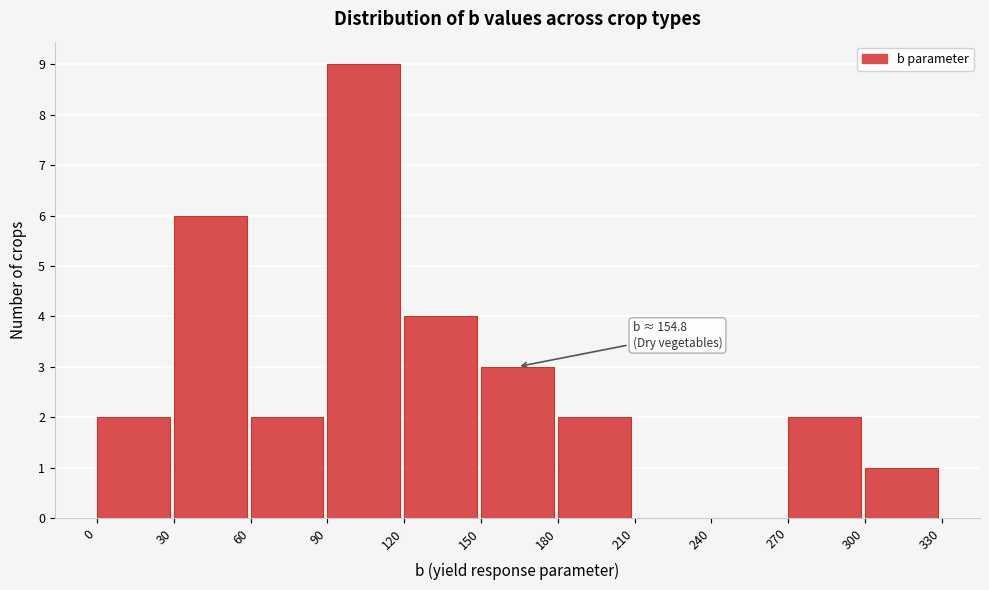

Over which range of the x-axis is the bar tallest?

90 to 120